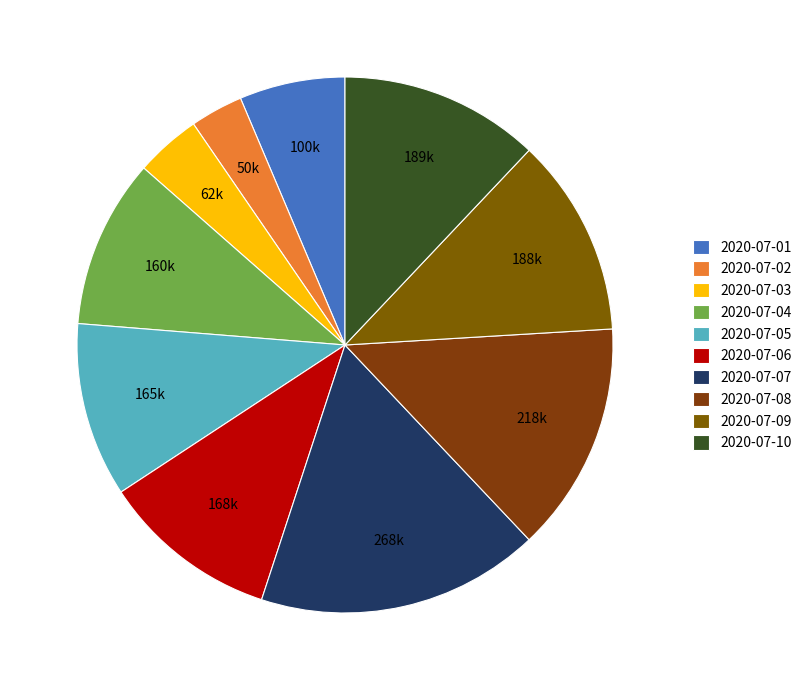

Which category has the smallest portion of the pie?

2020-07-02